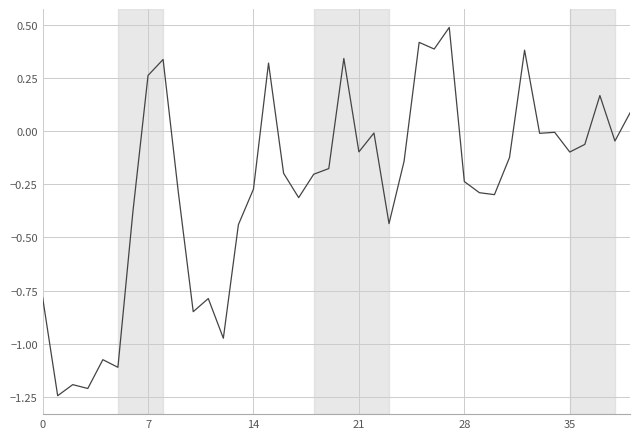

What is the greatest value displayed?

0.5